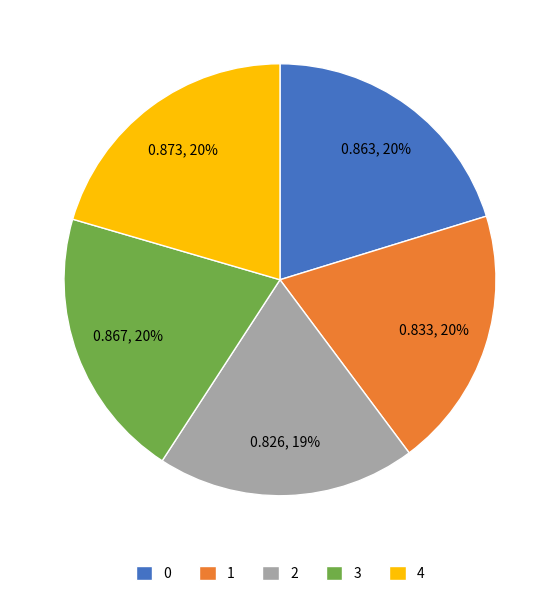

Between 4 and 2, which is larger?

4